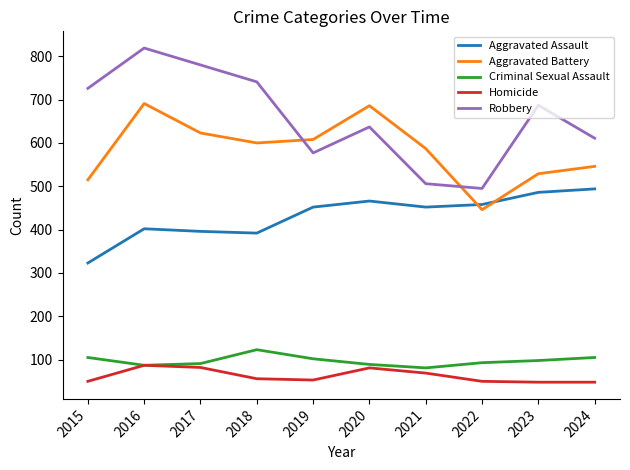

Is it true that Aggravated Assault equals 814 at 2024?

False